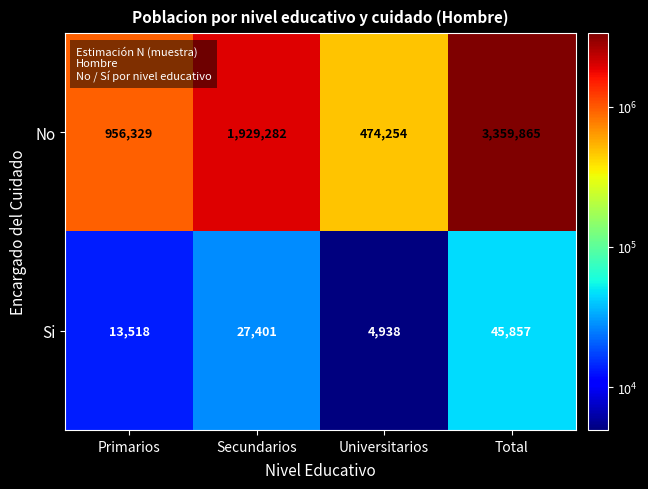

Where is No nearest to the value 1917059?

Secundarios